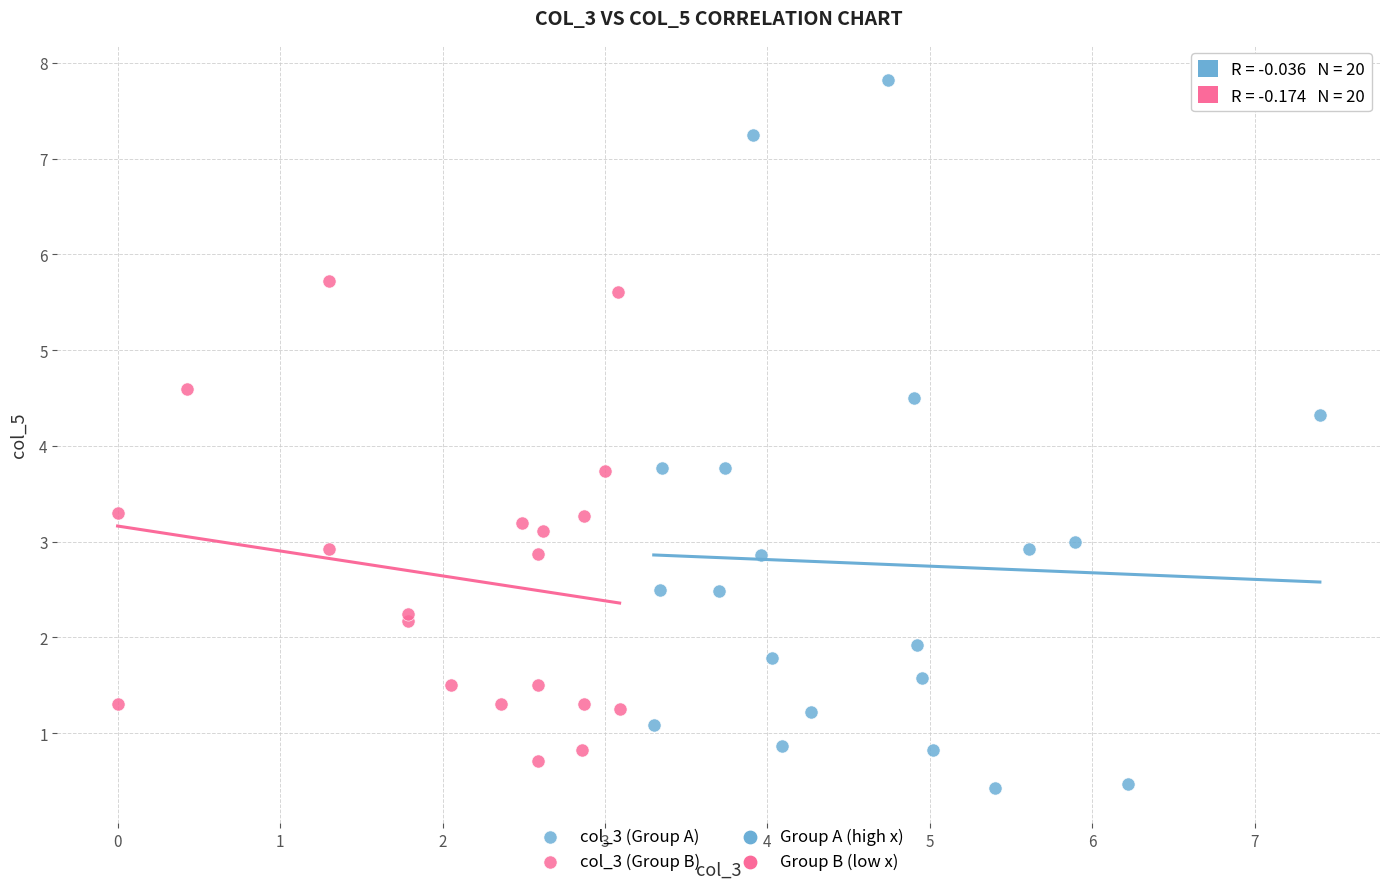

Which series contains the highest Y value?

col_3 (Group A)